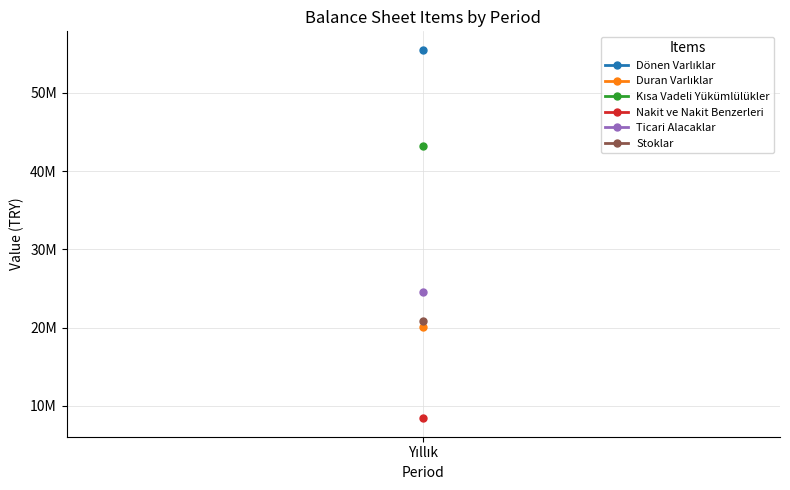

At which label does Duran Varlıklar reach its minimum?

Yıllık